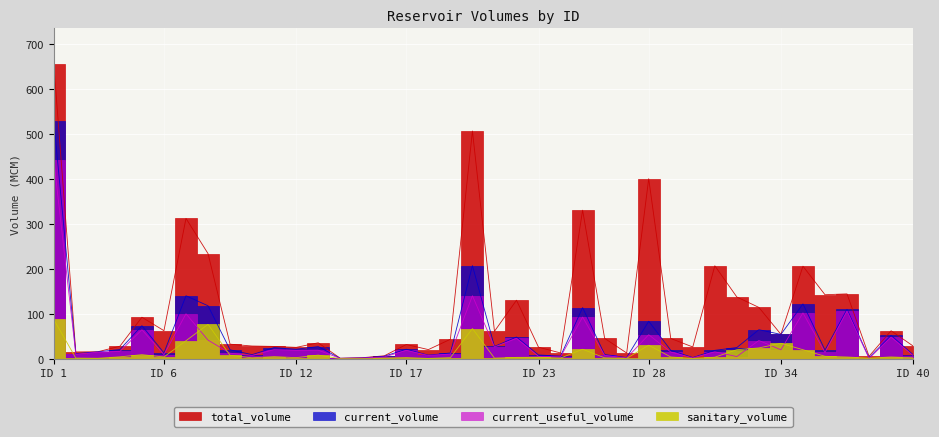

At which category is the sum across all series the highest?

ID 1